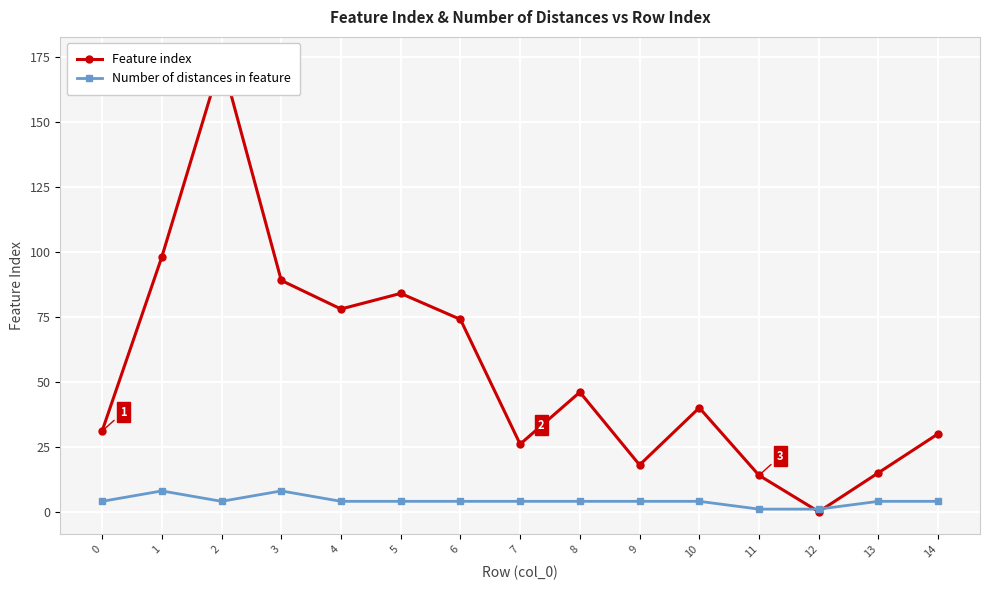

Rank the categories by Feature index value from highest to lowest.

2, 1, 3, 5, 4, 6, 8, 10, 0, 14, 7, 9, 13, 11, 12